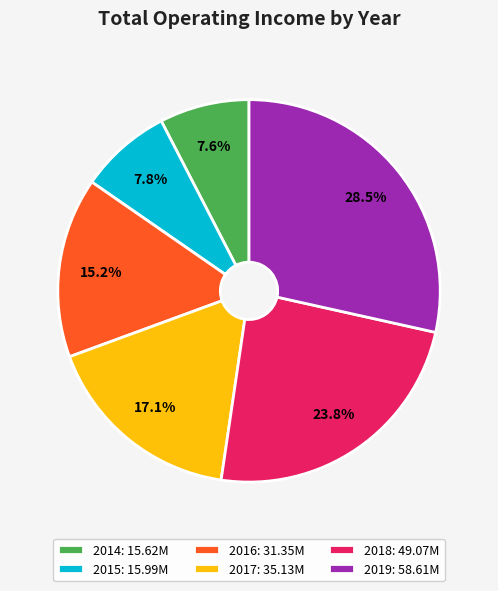

What percentage is the 2016 slice, to the nearest percent?

15%